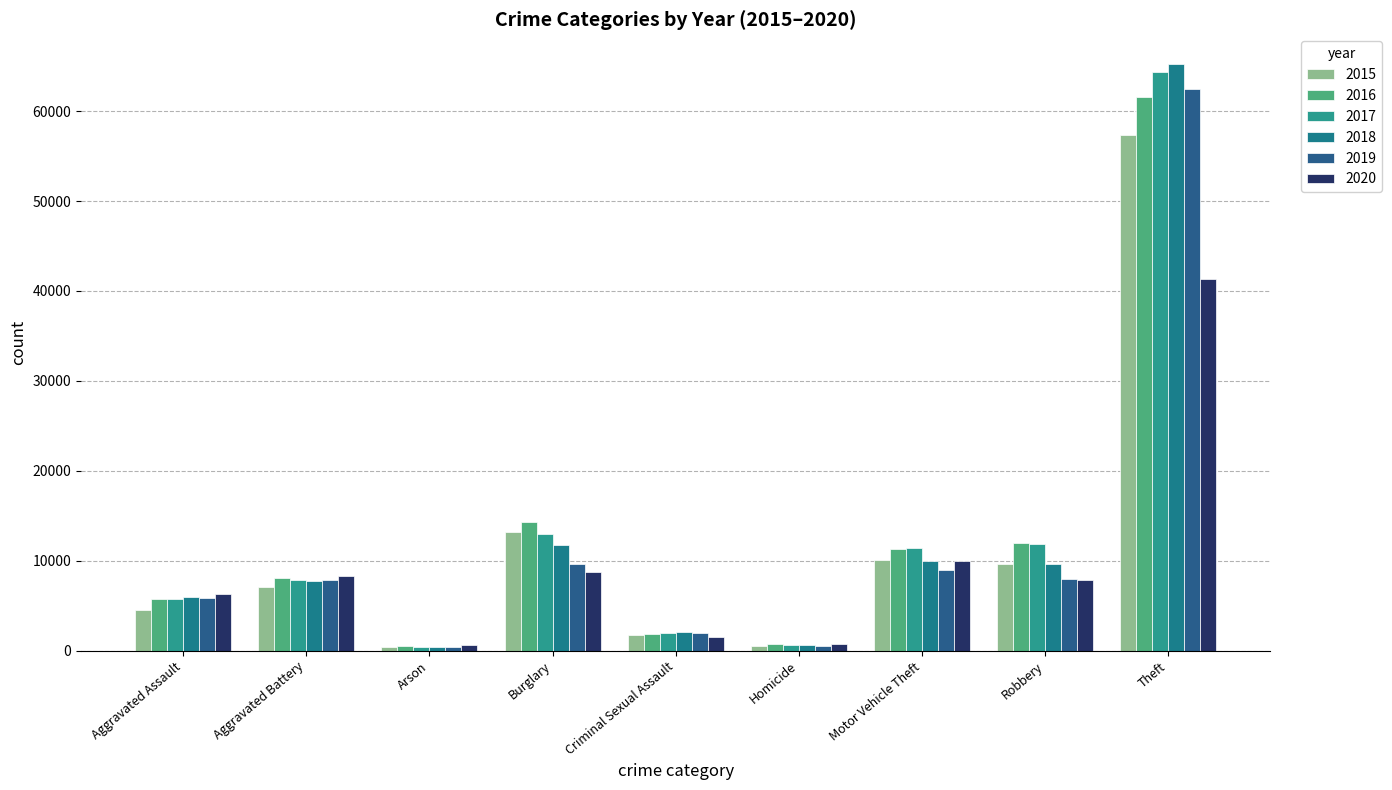

What is the minimum value shown in the chart?

373